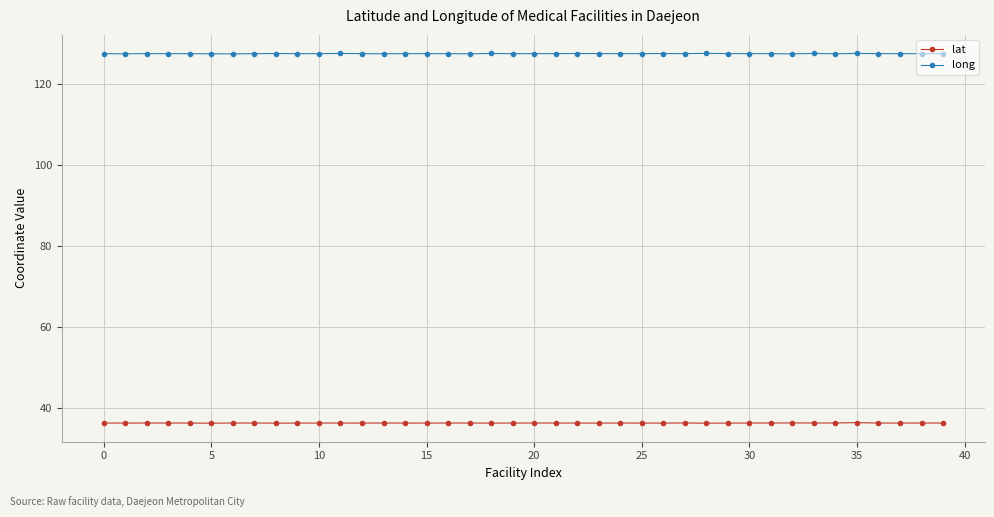

How many data points does each series have?

40